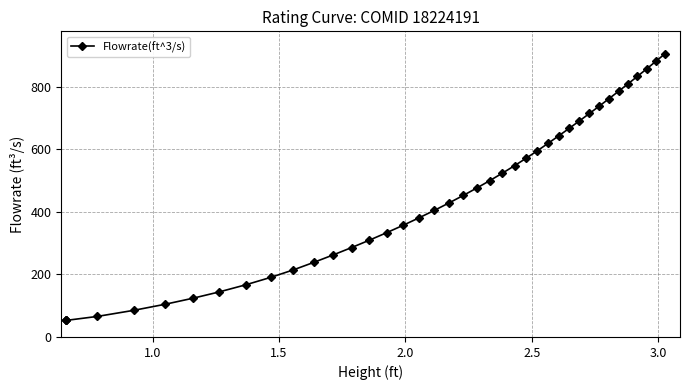

What is the minimum value shown in the chart?

53.0